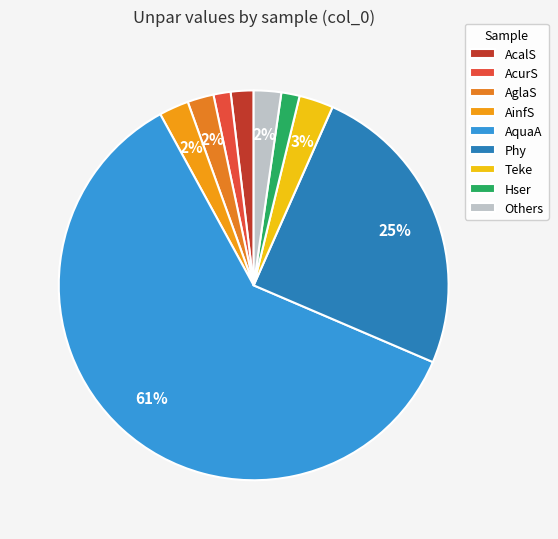

Count the number of slices in the pie.

9